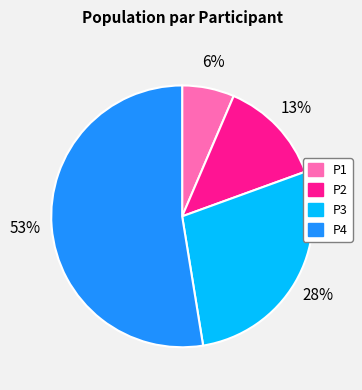

How many slices are in this pie chart?

4